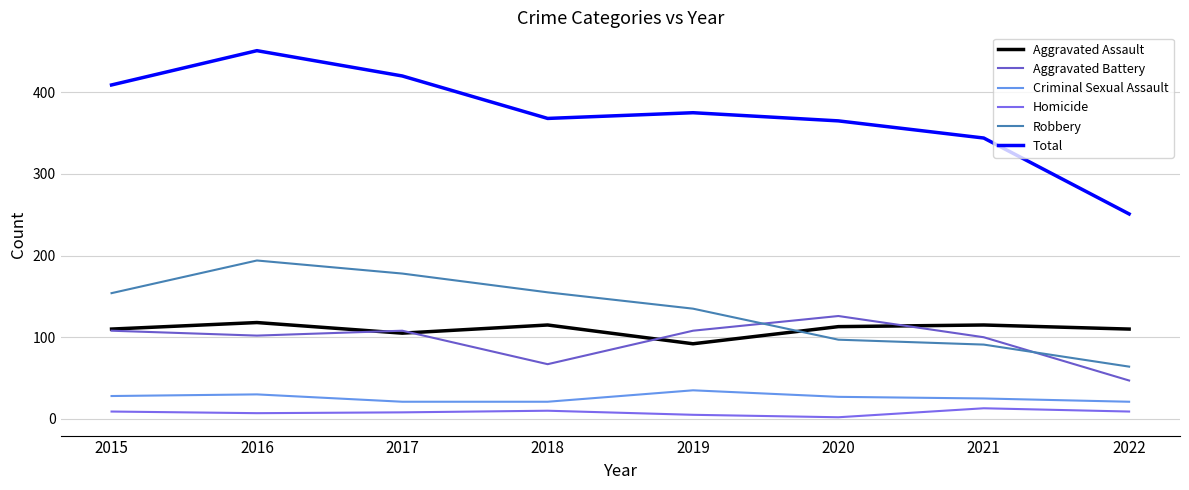

How many lines are shown in the chart?

6